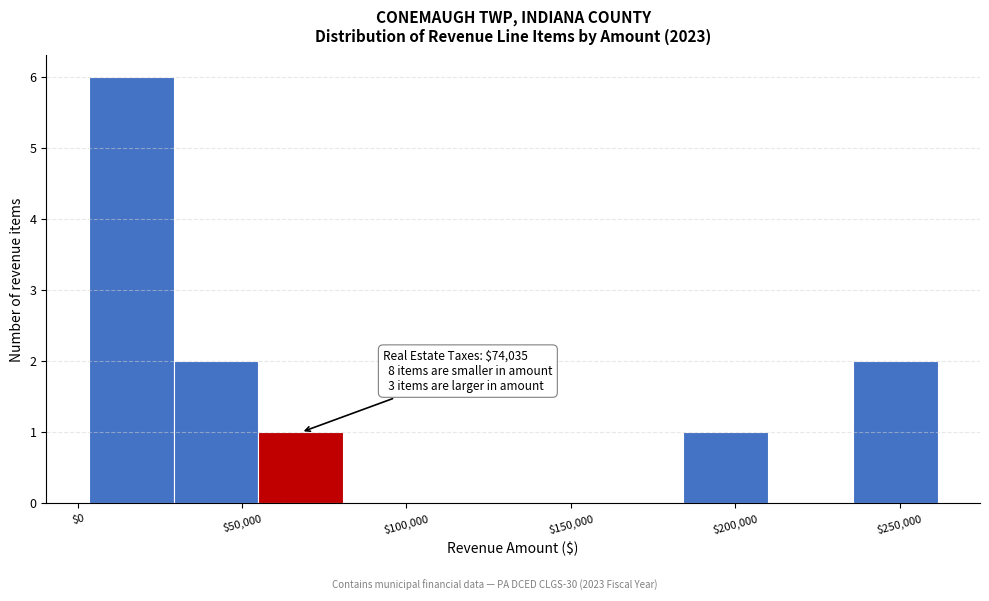

Which range on the x-axis has the tallest bar?

5000 to 30000